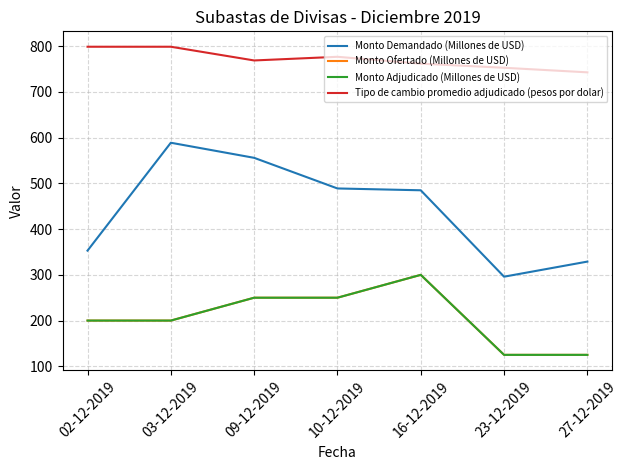

How many Tipo de cambio promedio adjudicado (pesos por dolar) values are between 753 and 799?

6